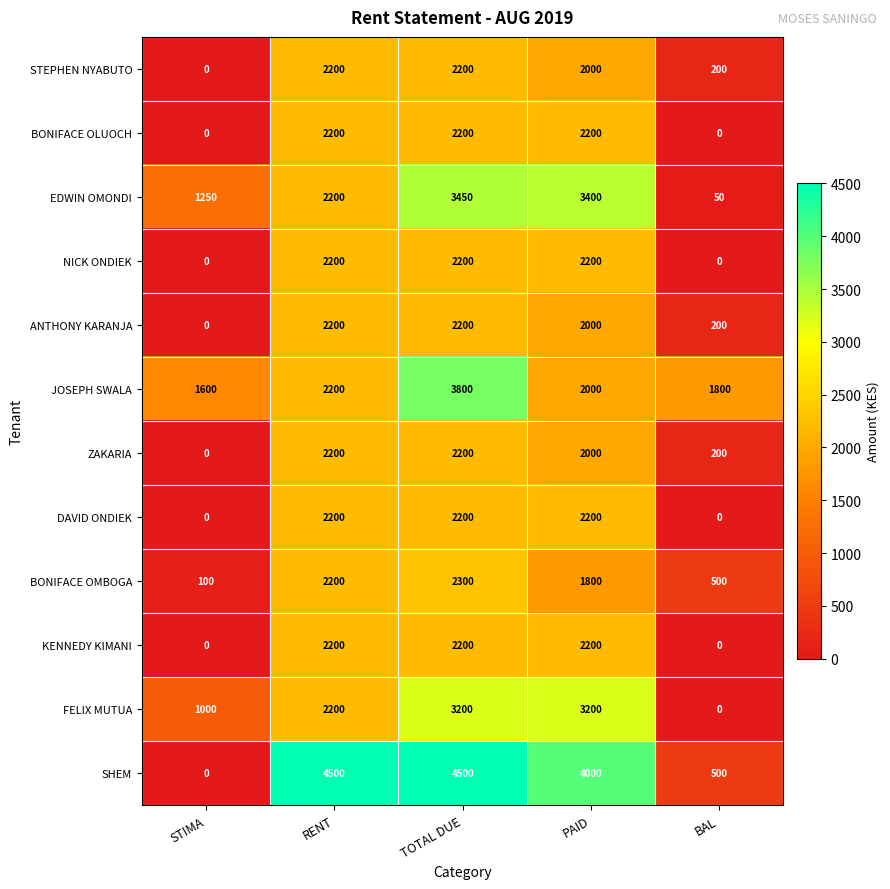

Count the number of categories in the chart.

5